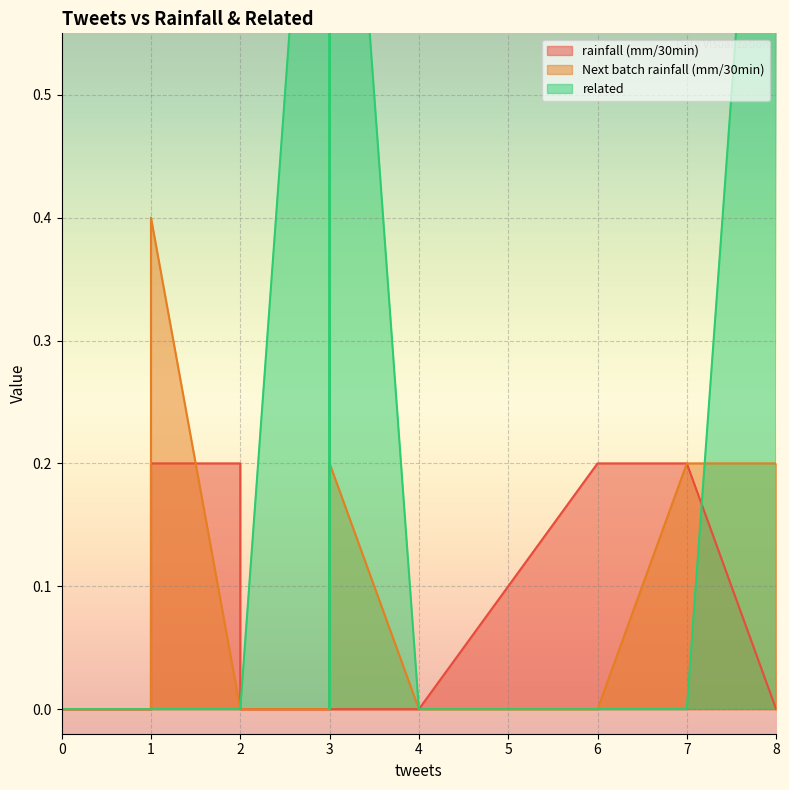

How many data points does each series have?

20